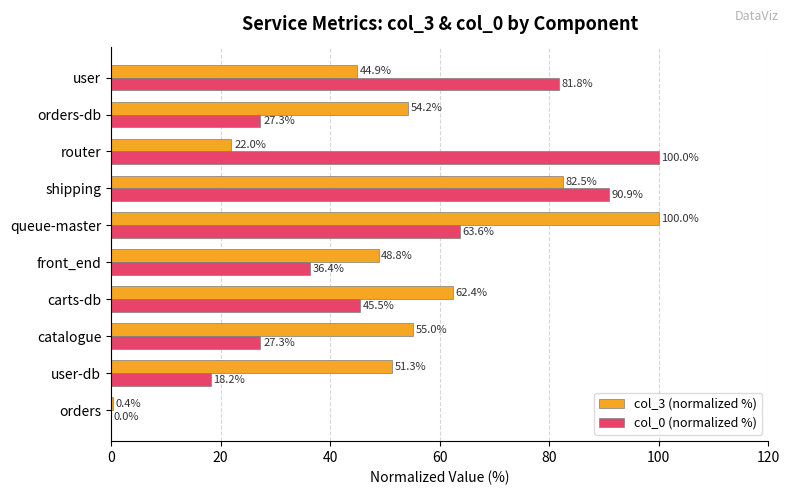

True or false: col_3 (normalized %) has a value of 28.1 at user.

False